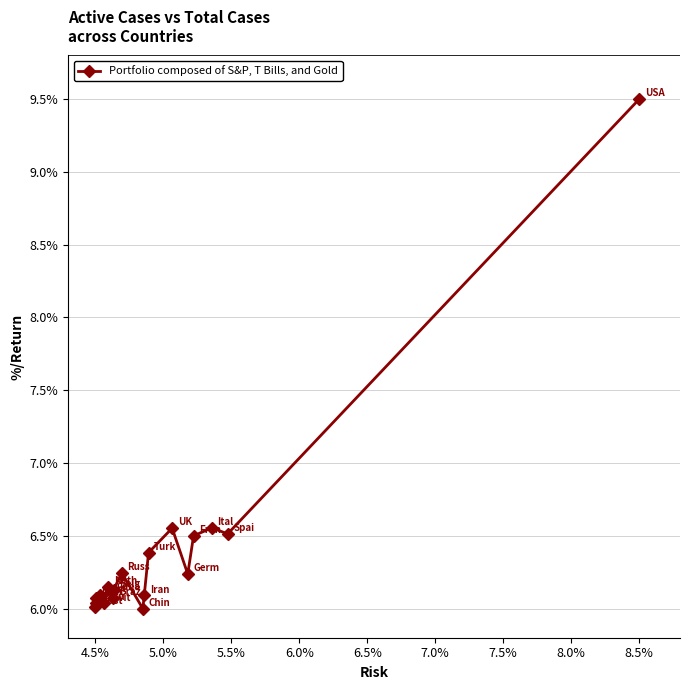

Is this an area chart (filled region under the line)?

No